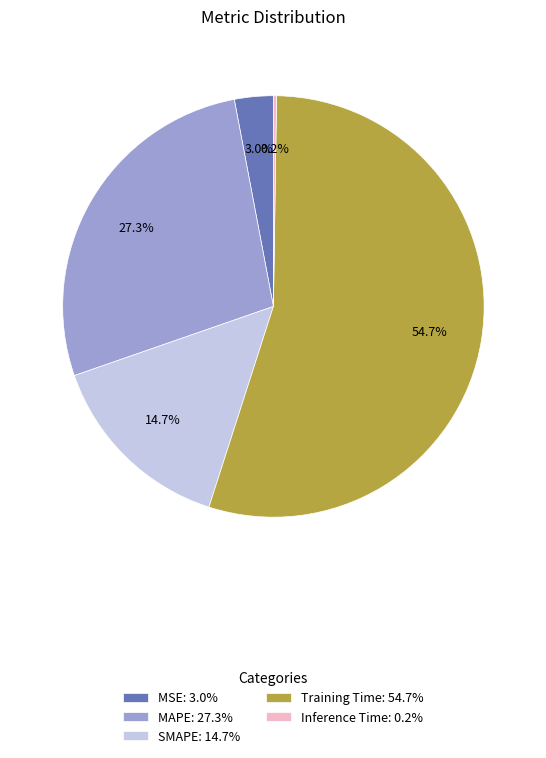

Does any single category account for the majority?

Yes